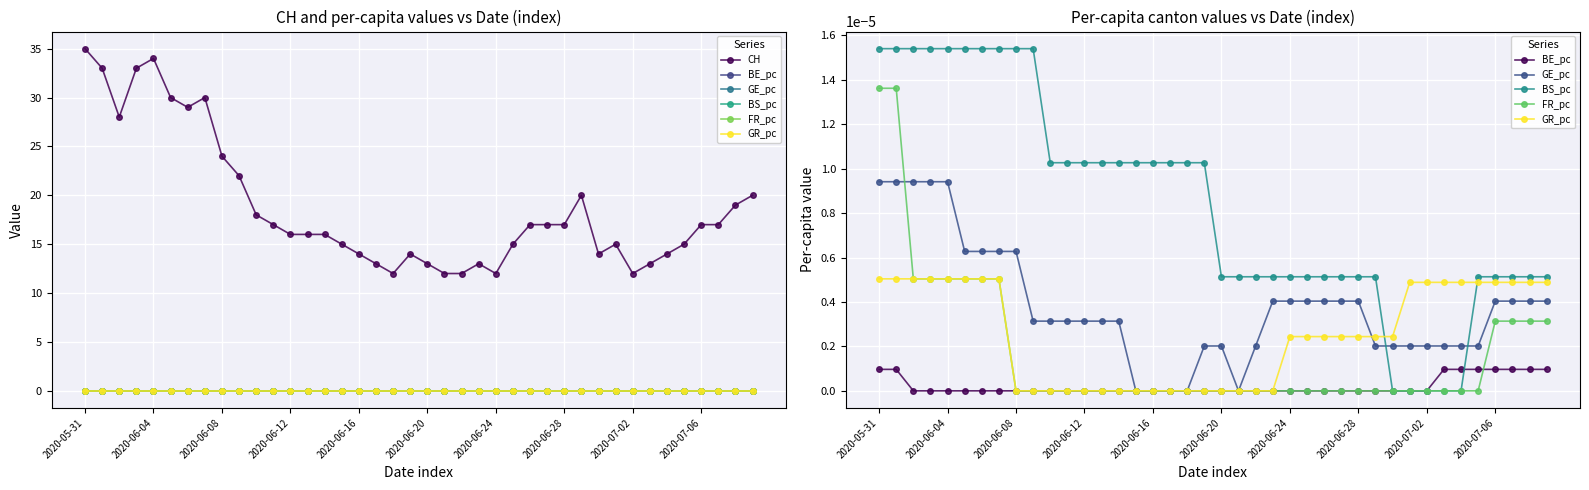

Between 2020-06-04 and 2020-06-24, which is larger?

2020-06-04